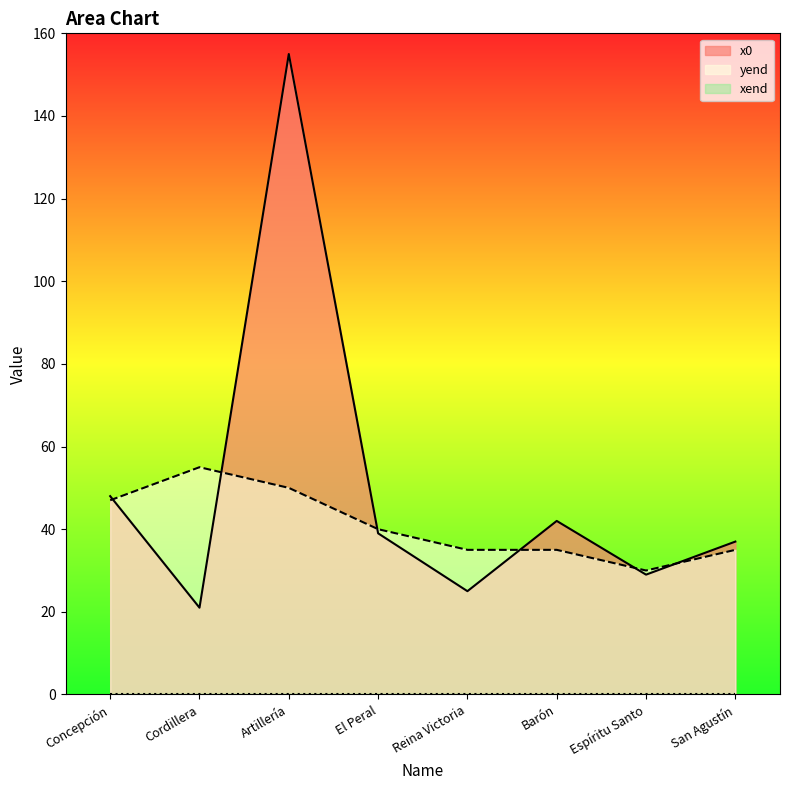

Is it true that yend equals 18 at San Agustín?

False